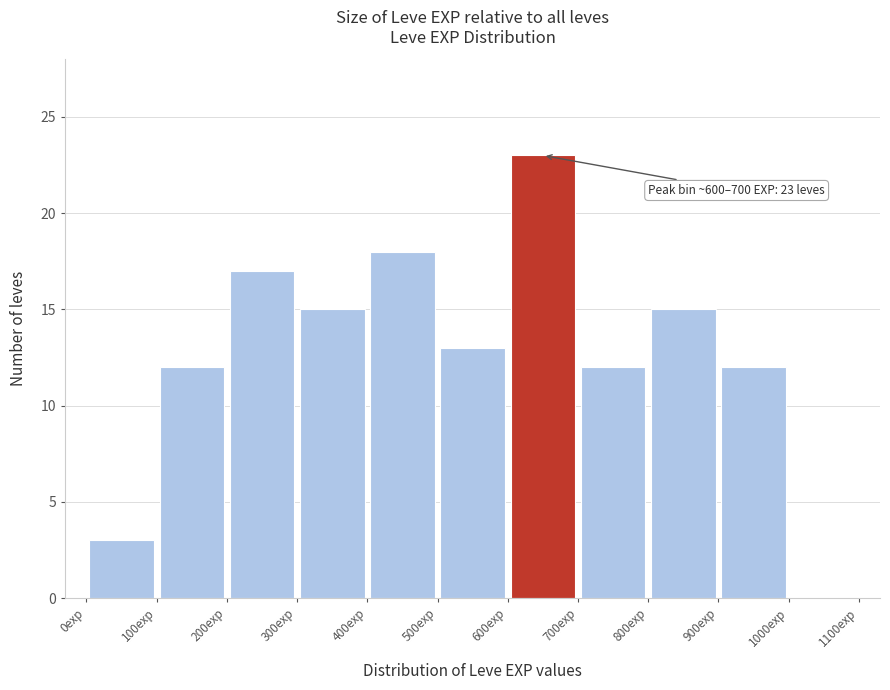

Over which range of the x-axis is the bar tallest?

600 to 700